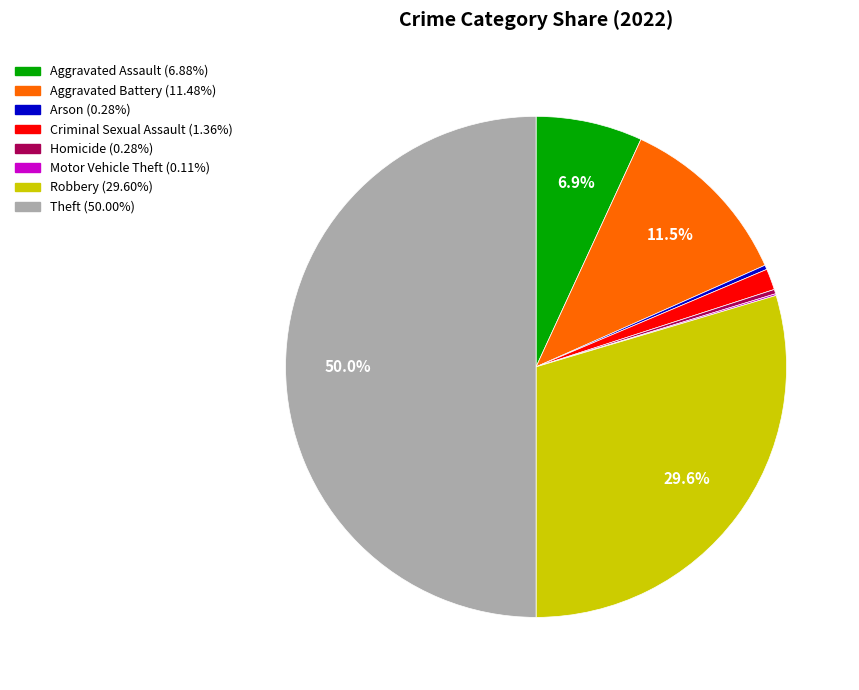

Which category has the biggest portion of the pie?

Theft